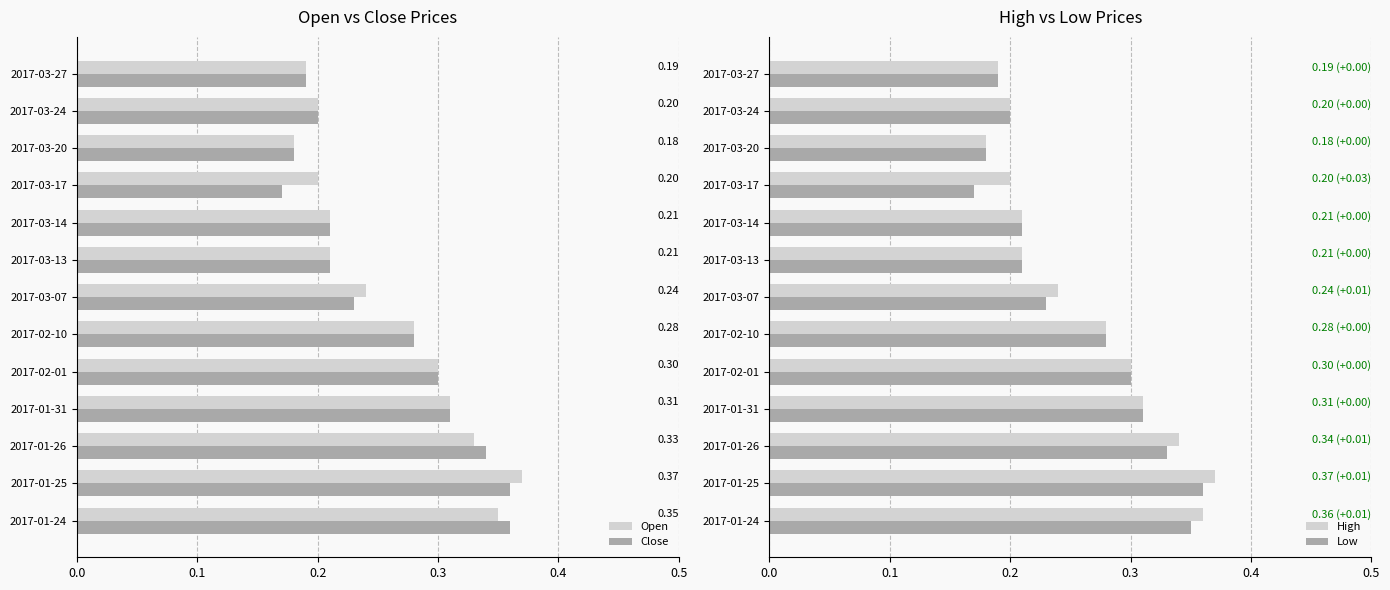

Is the value of Open at 2017-03-13 greater than the value of Close at 2017-02-10?

No